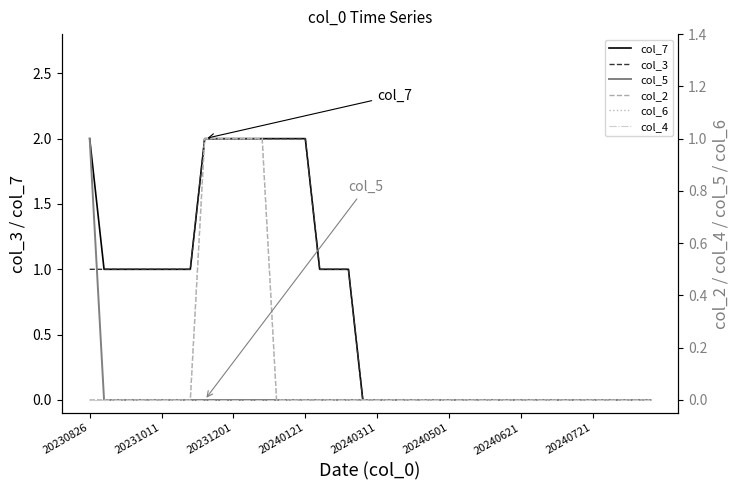

Reading right to left, what are all the values shown in this chart?

col_7: 0	0	0	0	0	0	0	0	0	0	0	0	0	0	0	0	0	0	0	0	0	1	1	1	2	2	2	2	2	2	2	2	1	1	1	1	1	1	1	2
col_3: 0	0	0	0	0	0	0	0	0	0	0	0	0	0	0	0	0	0	0	0	0	1	1	1	2	2	2	2	2	2	2	2	1	1	1	1	1	1	1	1
col_5: 0	0	0	0	0	0	0	0	0	0	0	0	0	0	0	0	0	0	0	0	0	0	0	0	0	0	0	0	0	0	0	0	0	0	0	0	0	0	0	1
col_2: 0	0	0	0	0	0	0	0	0	0	0	0	0	0	0	0	0	0	0	0	0	0	0	0	0	0	0	1	1	1	1	1	0	0	0	0	0	0	0	0
col_6: 0	0	0	0	0	0	0	0	0	0	0	0	0	0	0	0	0	0	0	0	0	0	0	0	0	0	0	1	1	1	1	1	0	0	0	0	0	0	0	0
col_4: 0	0	0	0	0	0	0	0	0	0	0	0	0	0	0	0	0	0	0	0	0	0	0	0	0	0	0	0	0	0	0	0	0	0	0	0	0	0	0	0